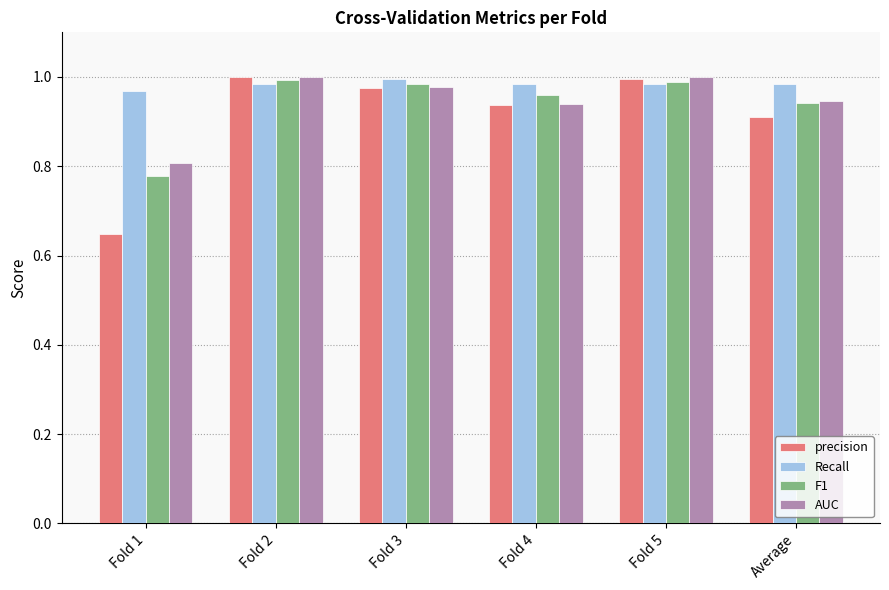

Is it true that F1 equals 1.0 at Fold 3?

True